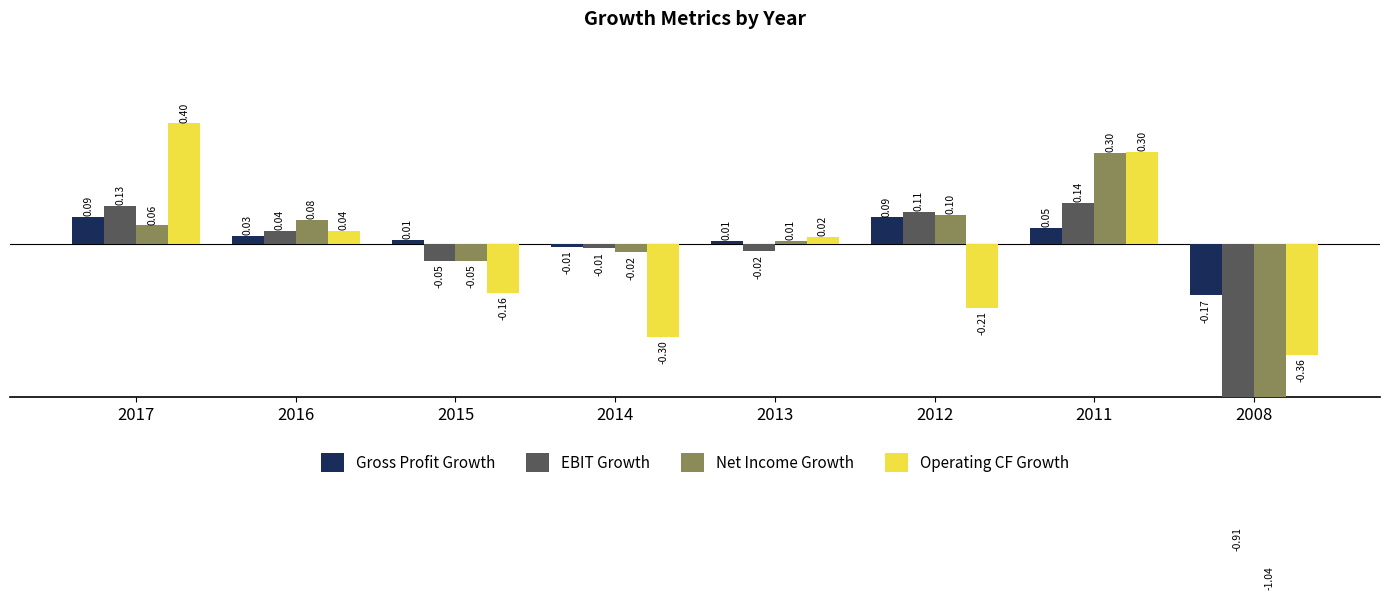

Which series has the largest total across all categories?

Gross Profit Growth